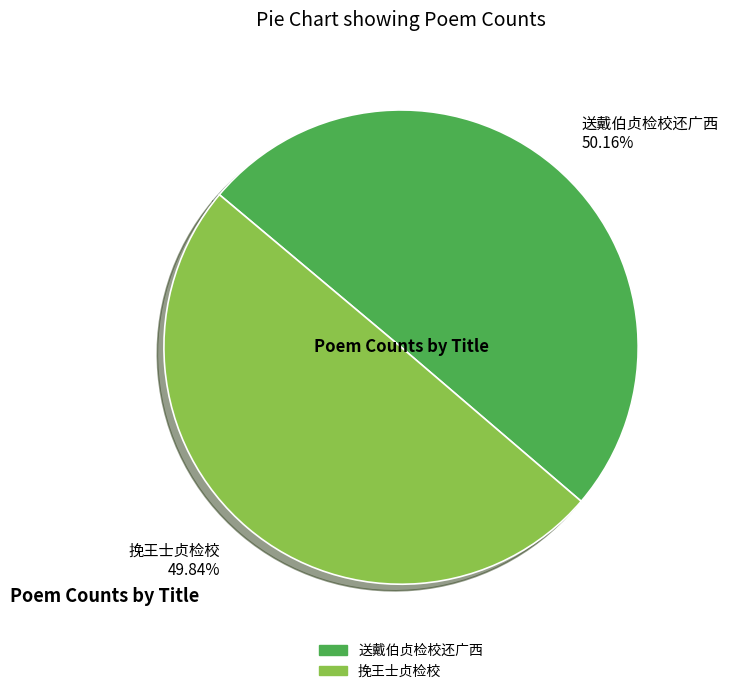

Is there any slice that represents more than half of the pie?

Yes